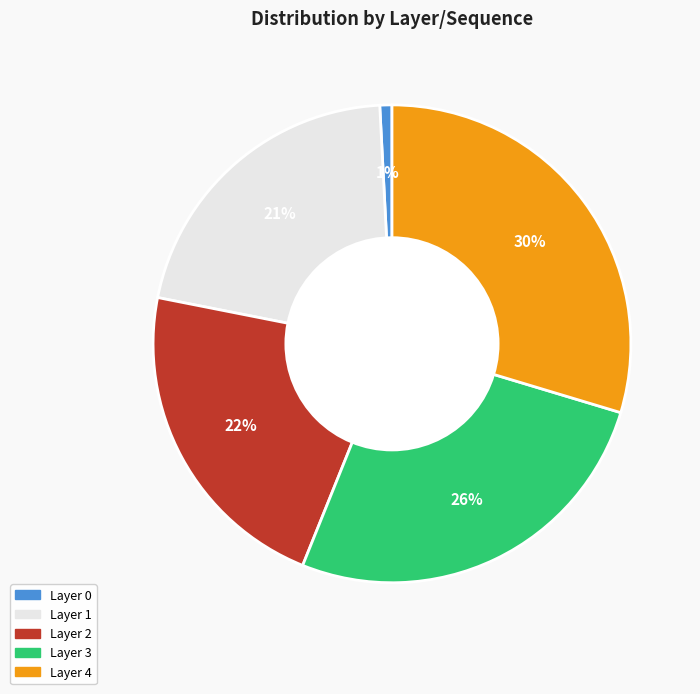

To the nearest percent, what is the difference between the largest and smallest slice percentages?

29%